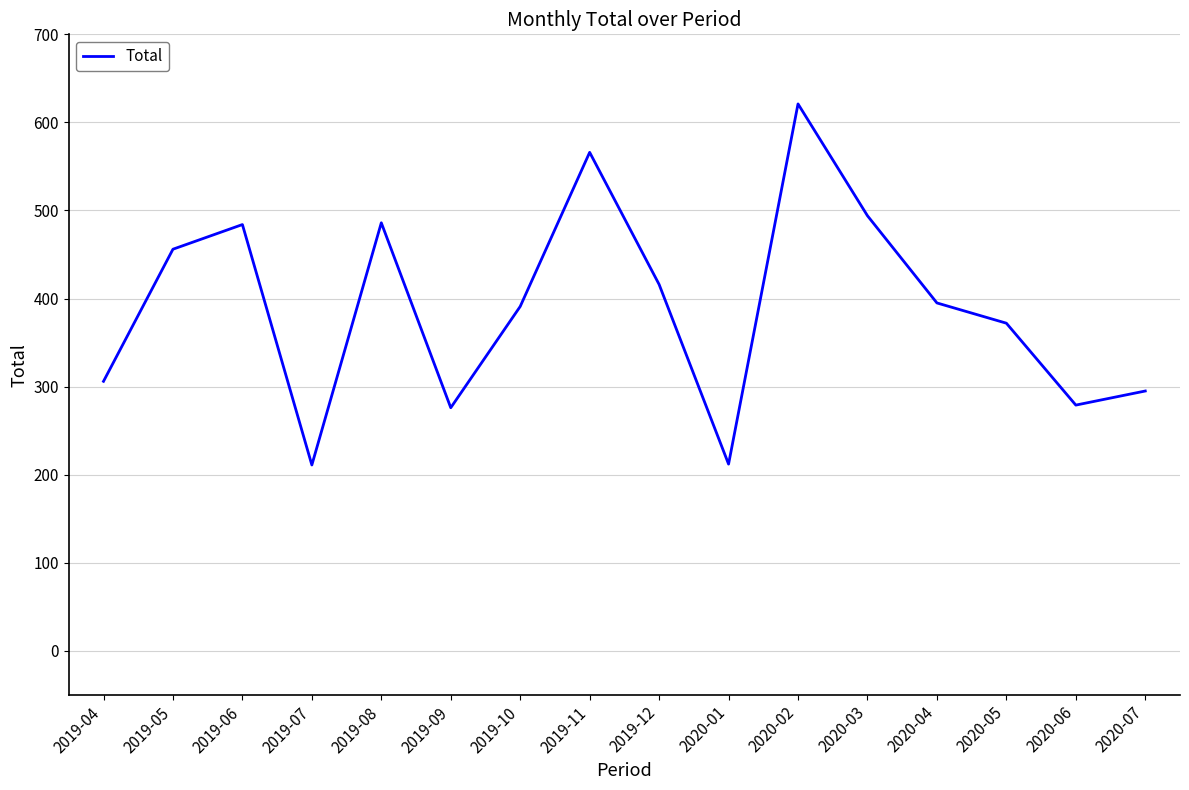

What is the greatest value displayed?

621